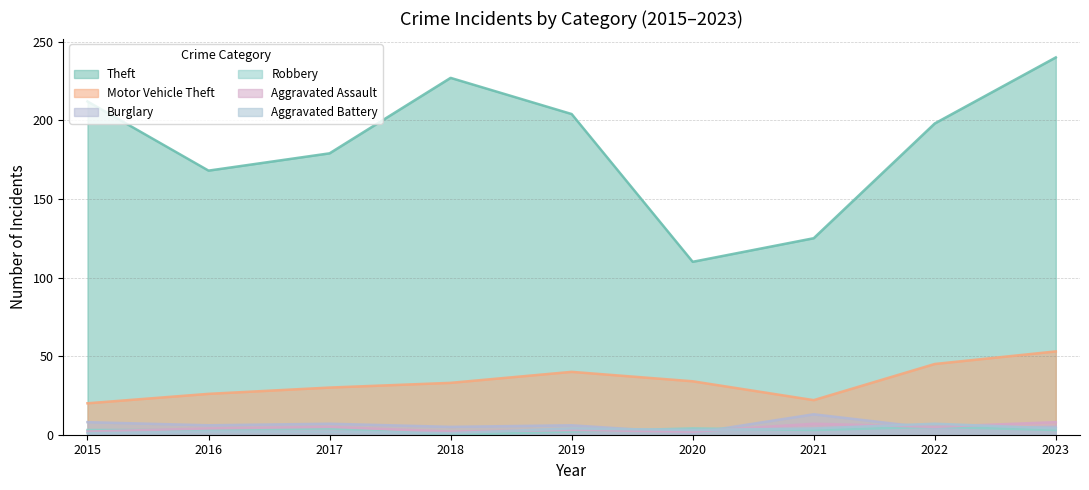

What is the difference between the maximum and minimum values in the Motor Vehicle Theft series?

33